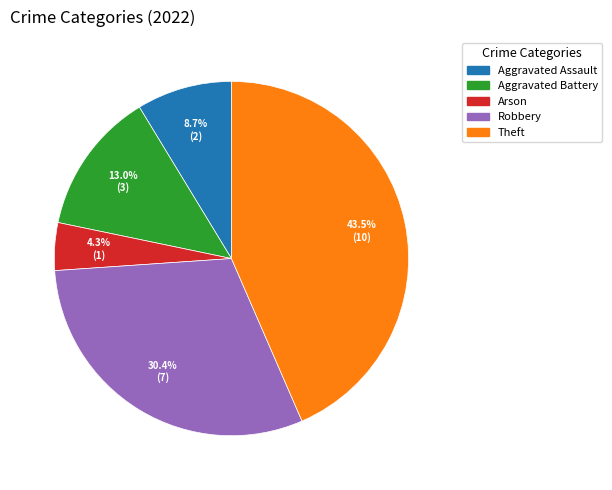

What percentage do Arson and Aggravated Assault together represent?

13.0%